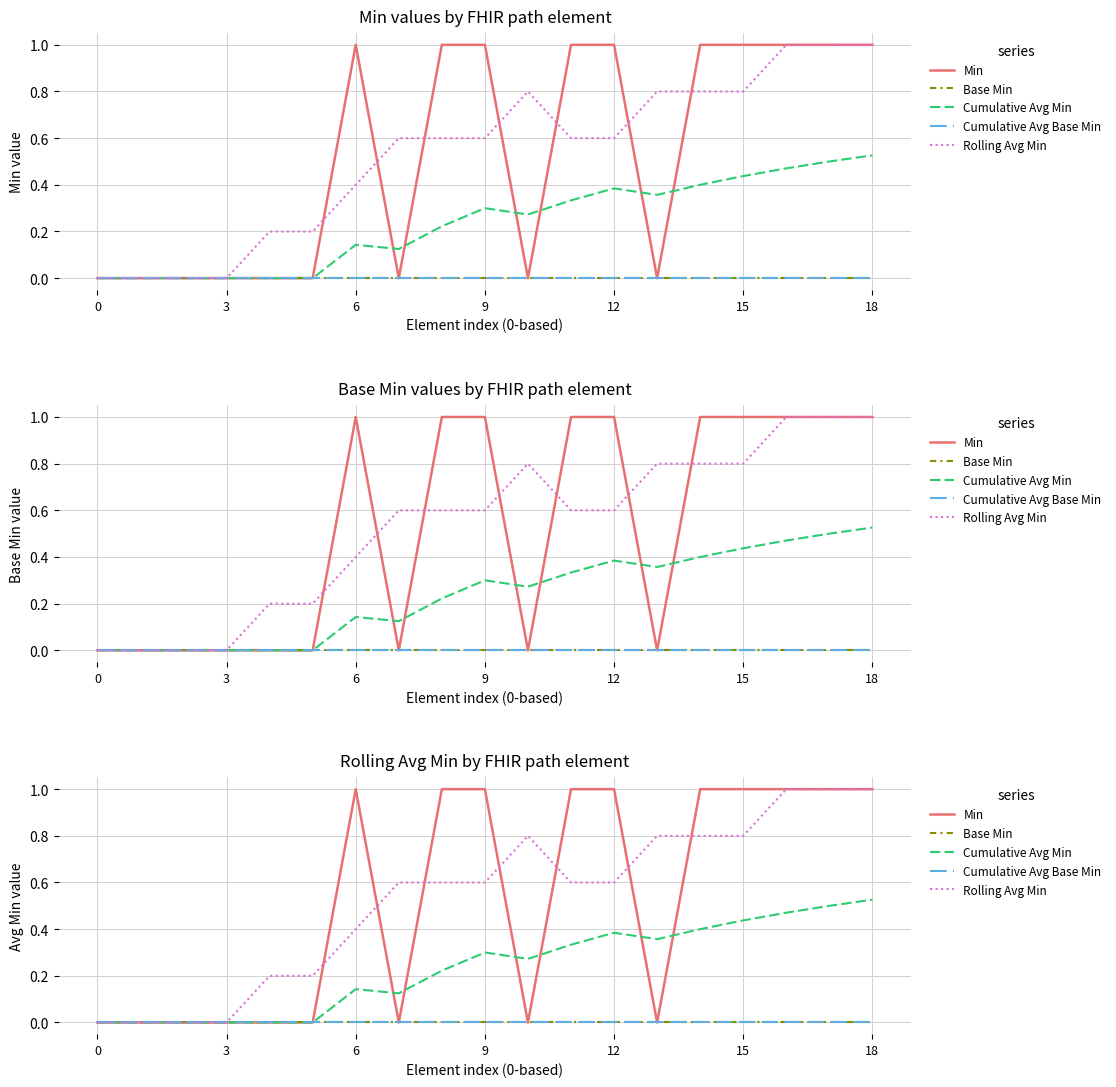

Is the value of Base Min at 6 greater than the value of Rolling Avg Min at 0?

No